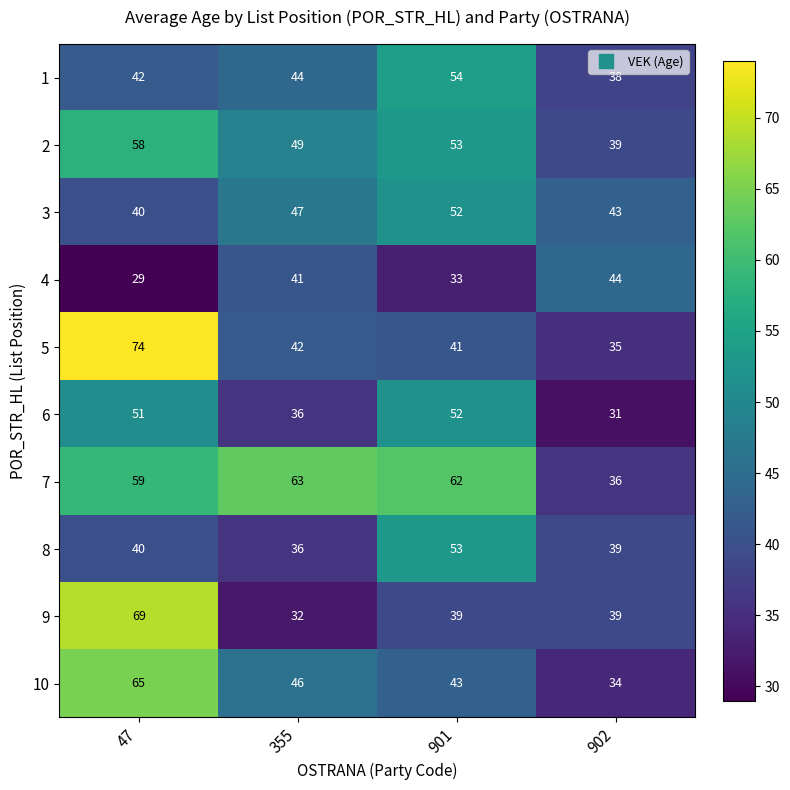

Which category has the lowest value across all series?

47